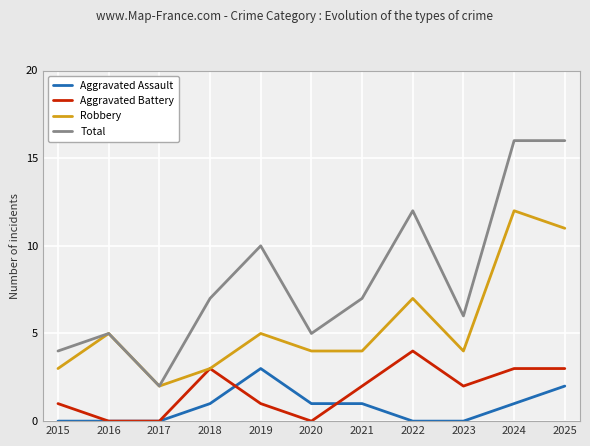

List the series in order of their peak value, lowest first.

Aggravated Assault, Aggravated Battery, Robbery, Total